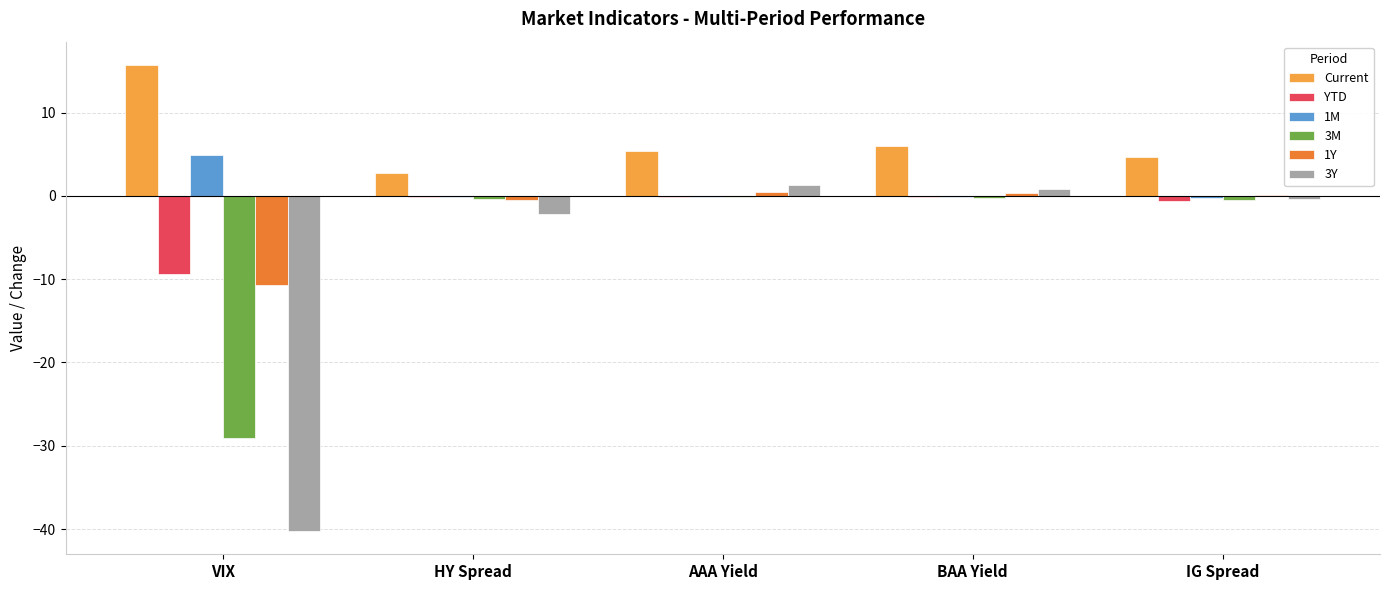

What is the maximum value shown in the chart?

15.7